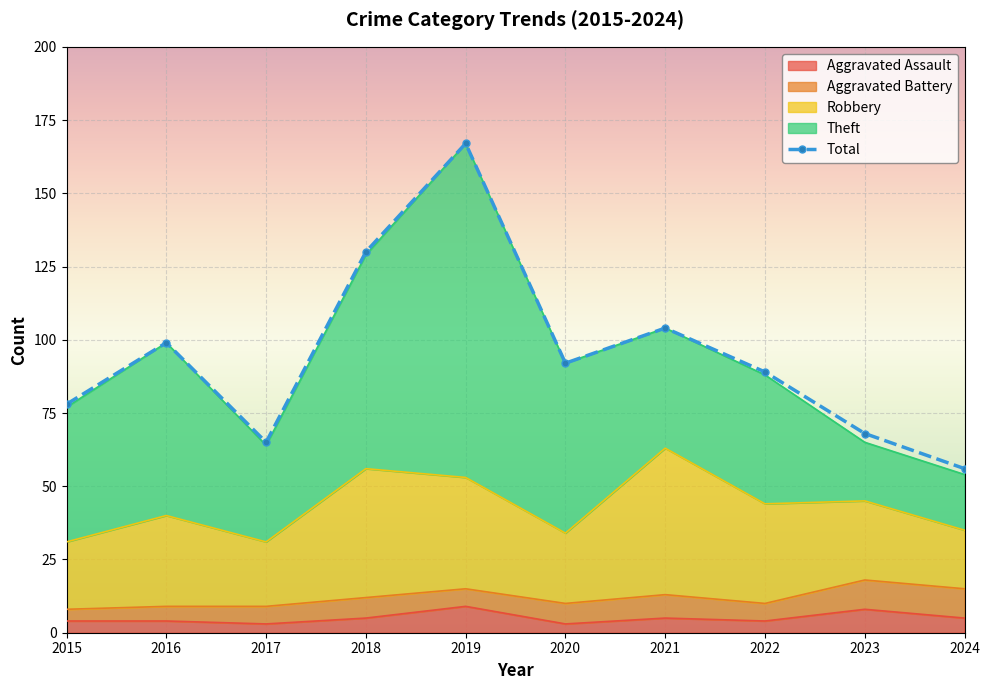

Where is the first local maximum?

2016